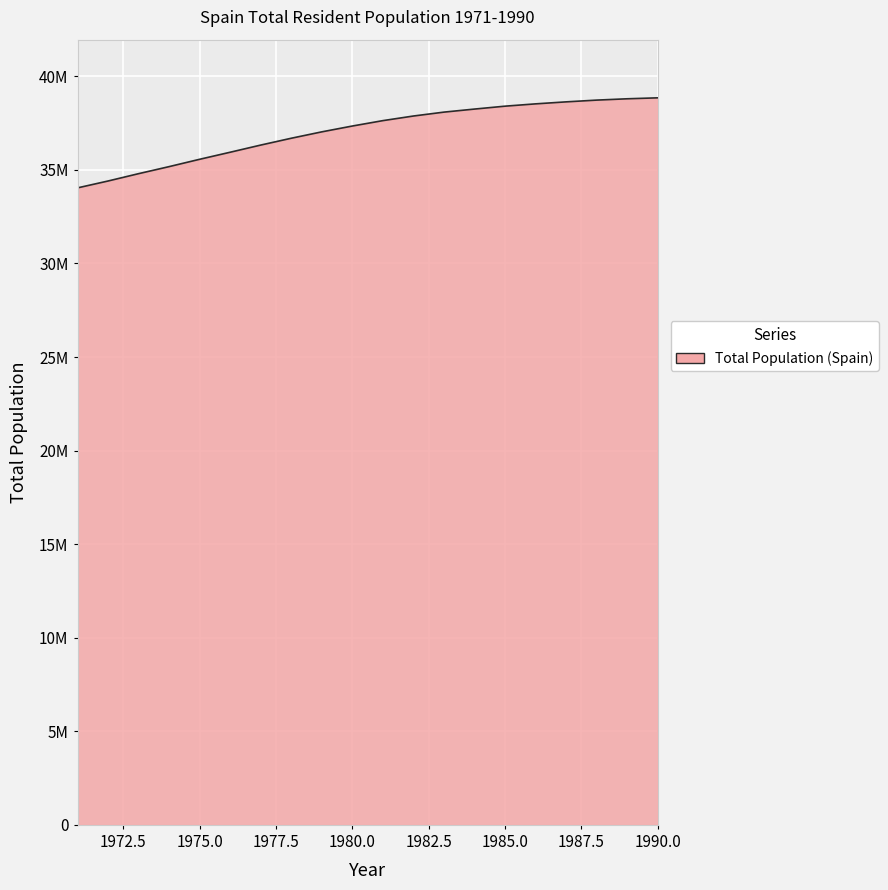

What is the value of the 12th point from the left?

37881873